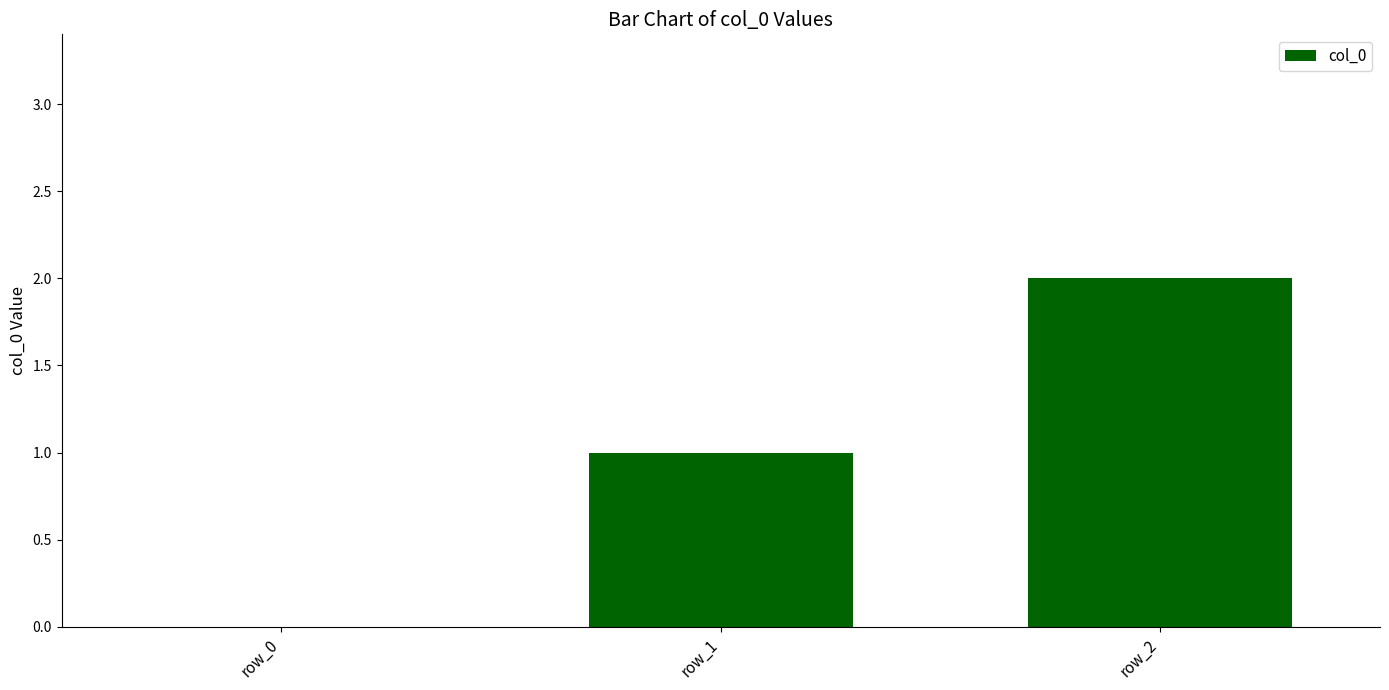

What is the difference between the values at row_1 and row_0?

1